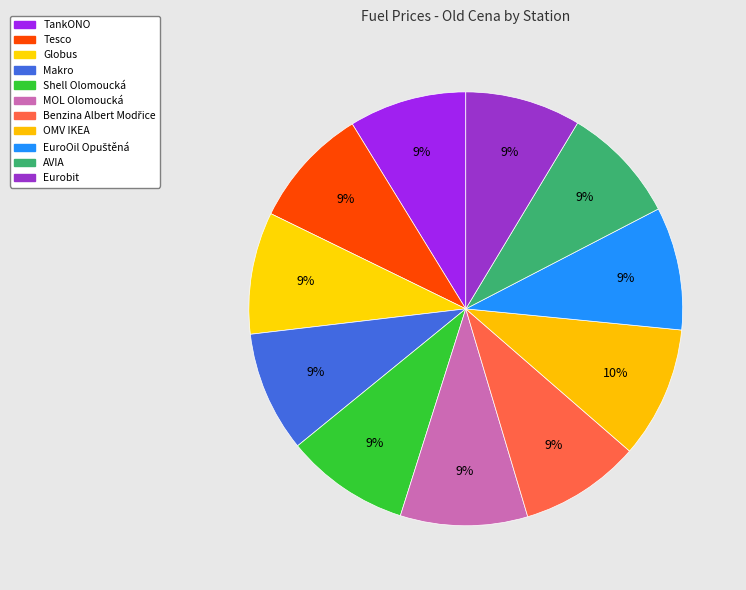

How many segments does this pie chart have?

11